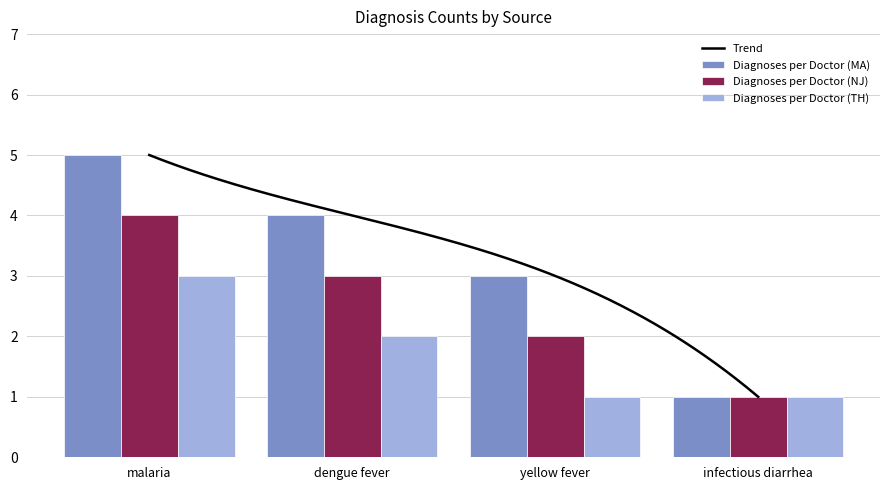

At which label does Diagnoses per Doctor (NJ) reach its minimum?

infectious diarrhea